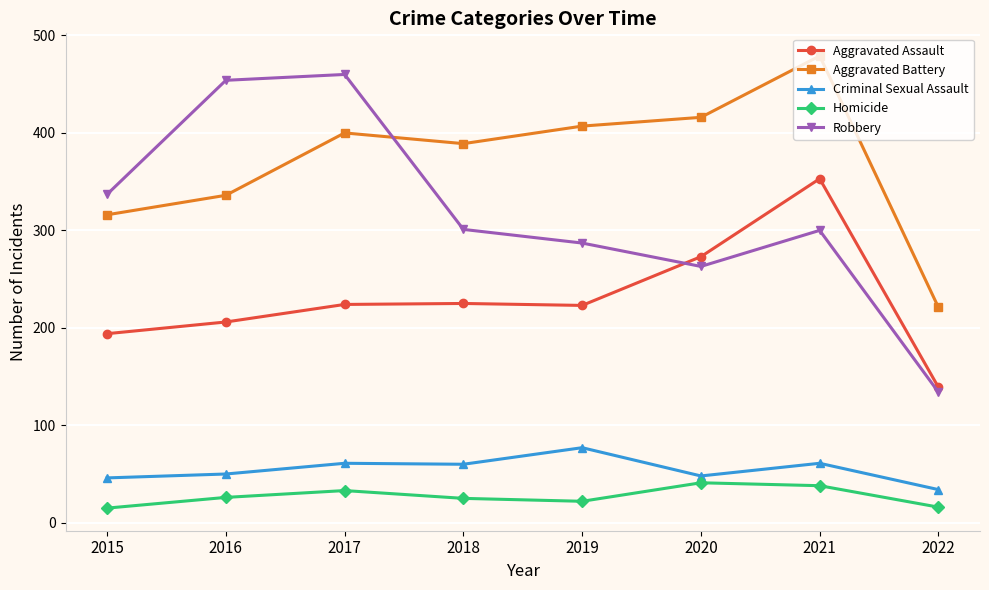

What value does the Aggravated Battery series have at 2017?

400